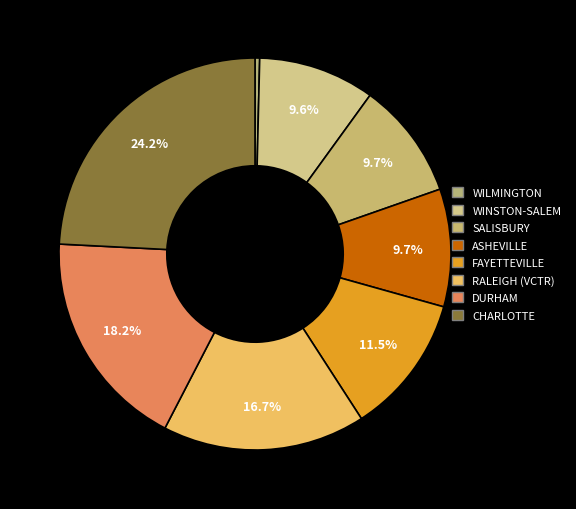

Rank the categories by value from highest to lowest.

CHARLOTTE, DURHAM, RALEIGH (VCTR), FAYETTEVILLE, ASHEVILLE, SALISBURY, WINSTON-SALEM, WILMINGTON